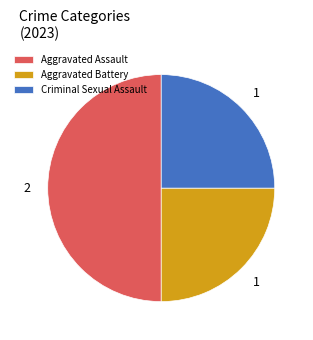

What is the largest slice in the pie chart?

Aggravated Assault